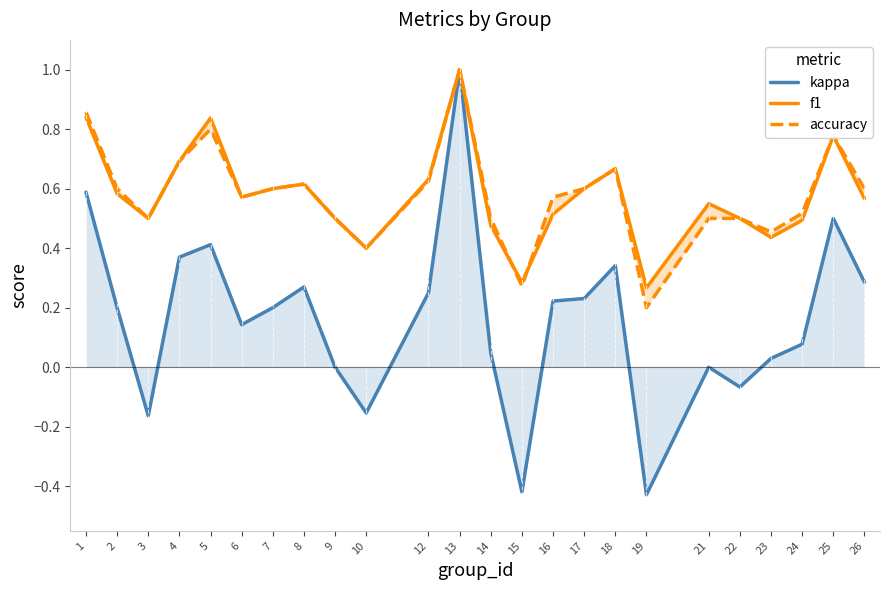

At how many categories does at least one series exceed 0?

24